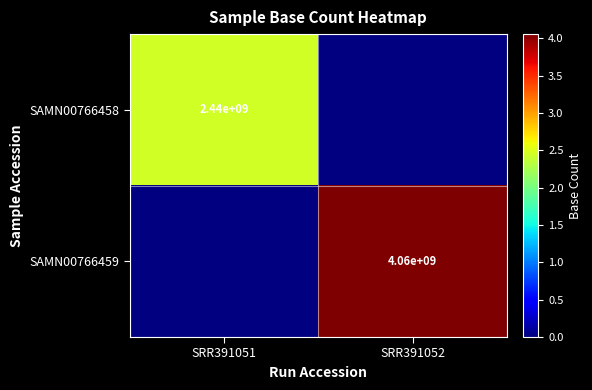

Which label corresponds to the smallest value in the chart?

SRR391052